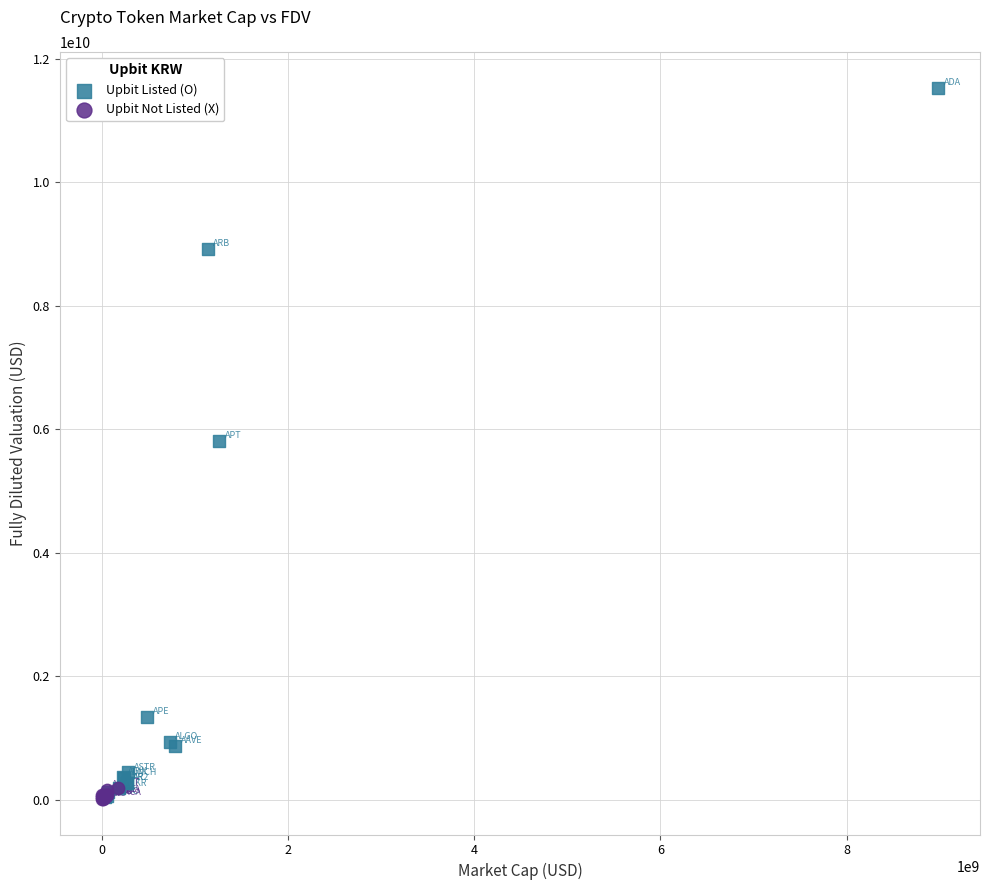

Which series has the largest Y range (max minus min)?

Upbit Listed (O)